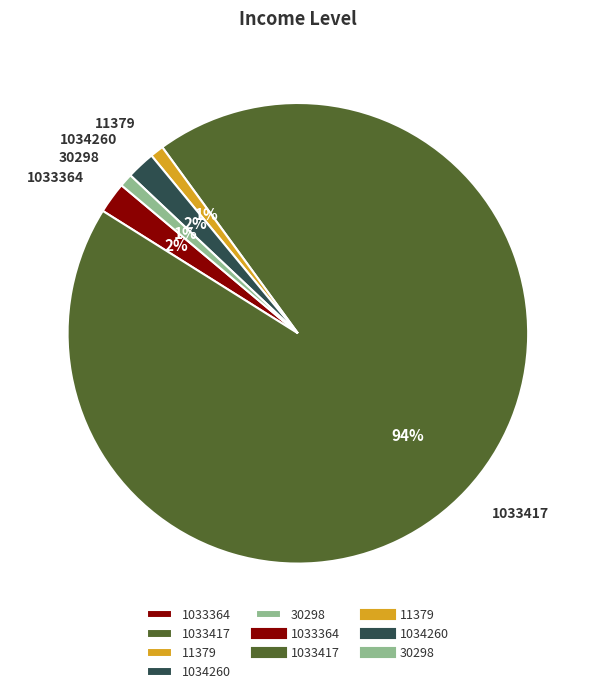

True or false: 1033364 accounts for 2% of the total.

True